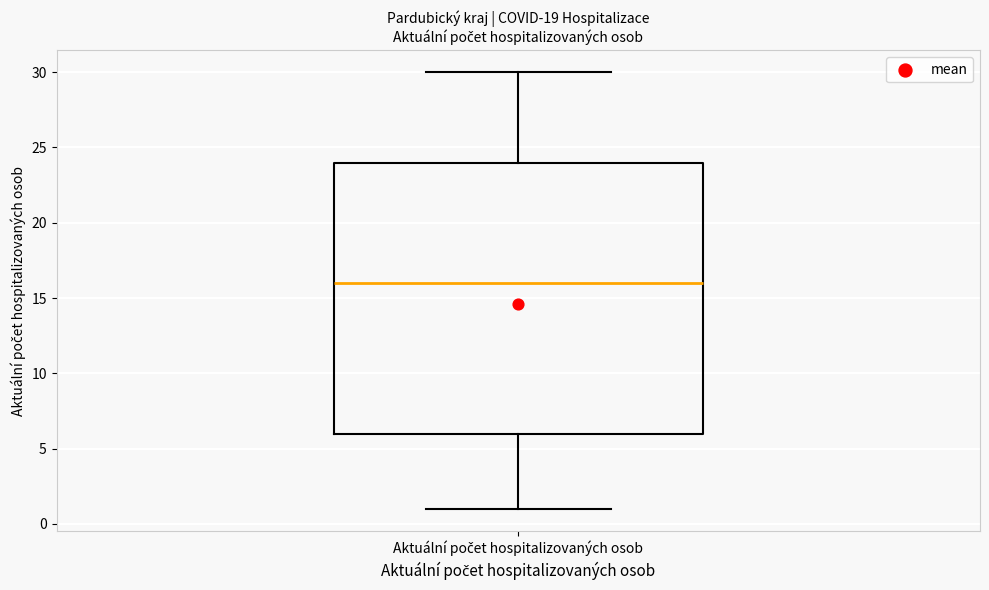

Transcribe this box plot: give where the median line is, the range the box spans, and where the two whiskers end, as read against the y-axis. The values are not printed on the chart, so give them approximately, as read against the axis.

median 16, box 6 to 24, whiskers 1 to 30